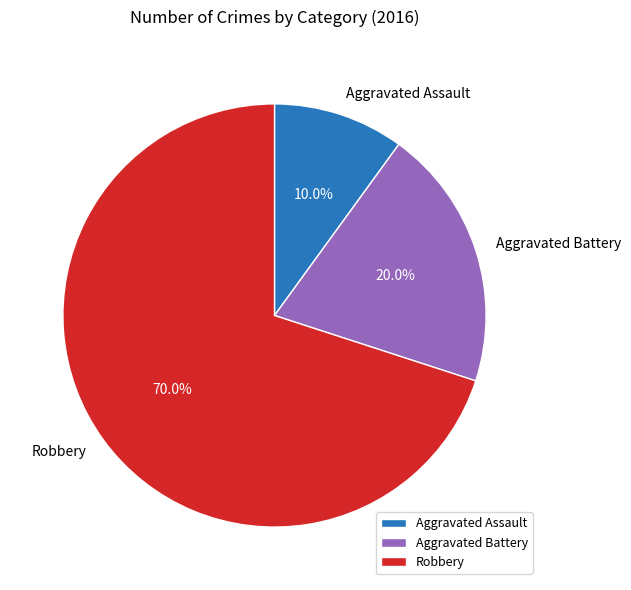

Rank the categories by value from lowest to highest.

Aggravated Assault, Aggravated Battery, Robbery